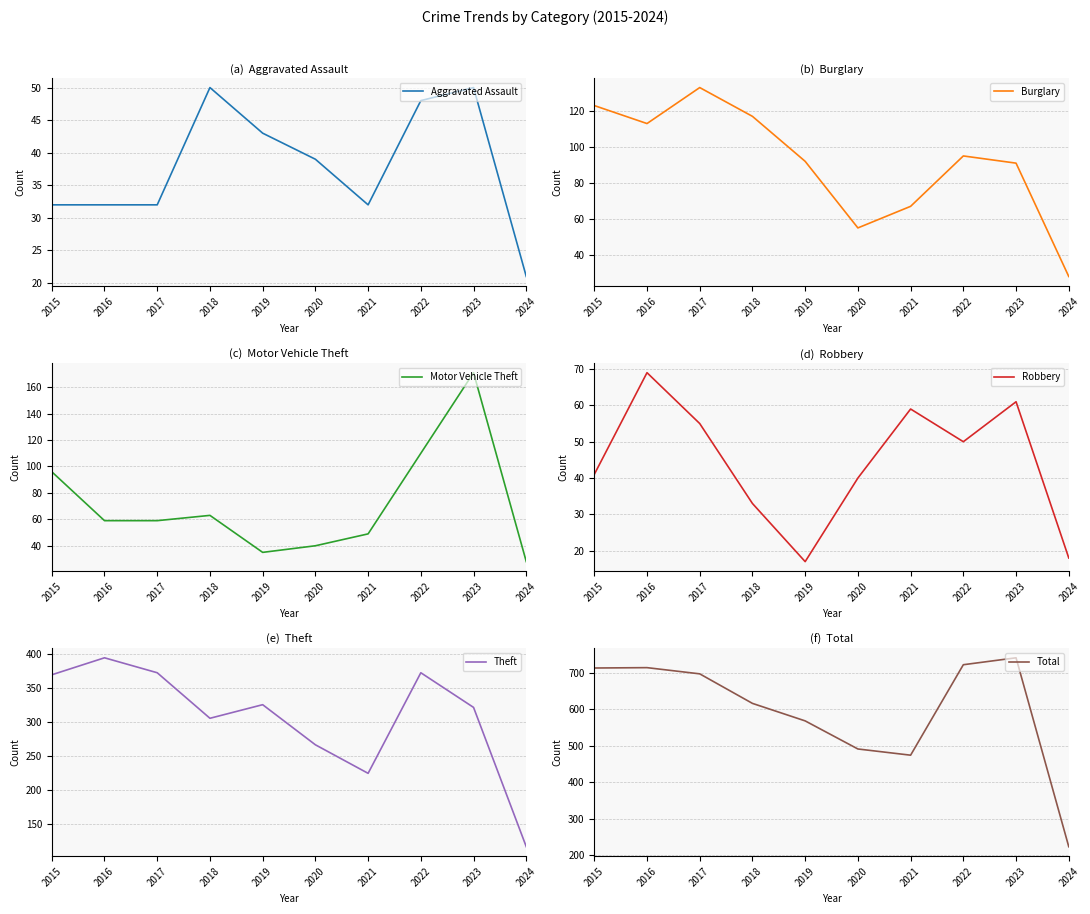

At which category is the sum across all series the highest?

2023